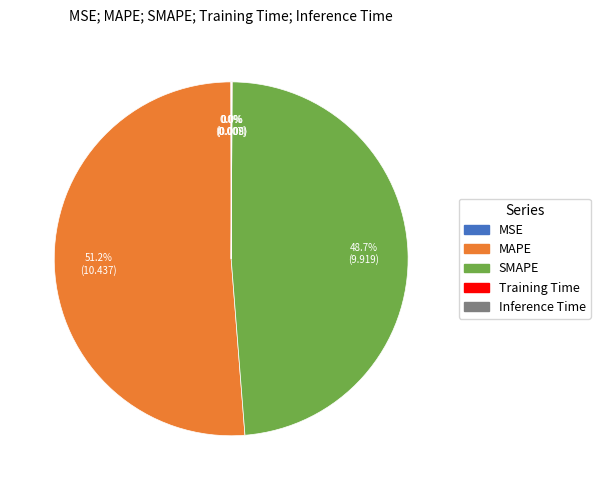

Which slice is the largest?

MAPE